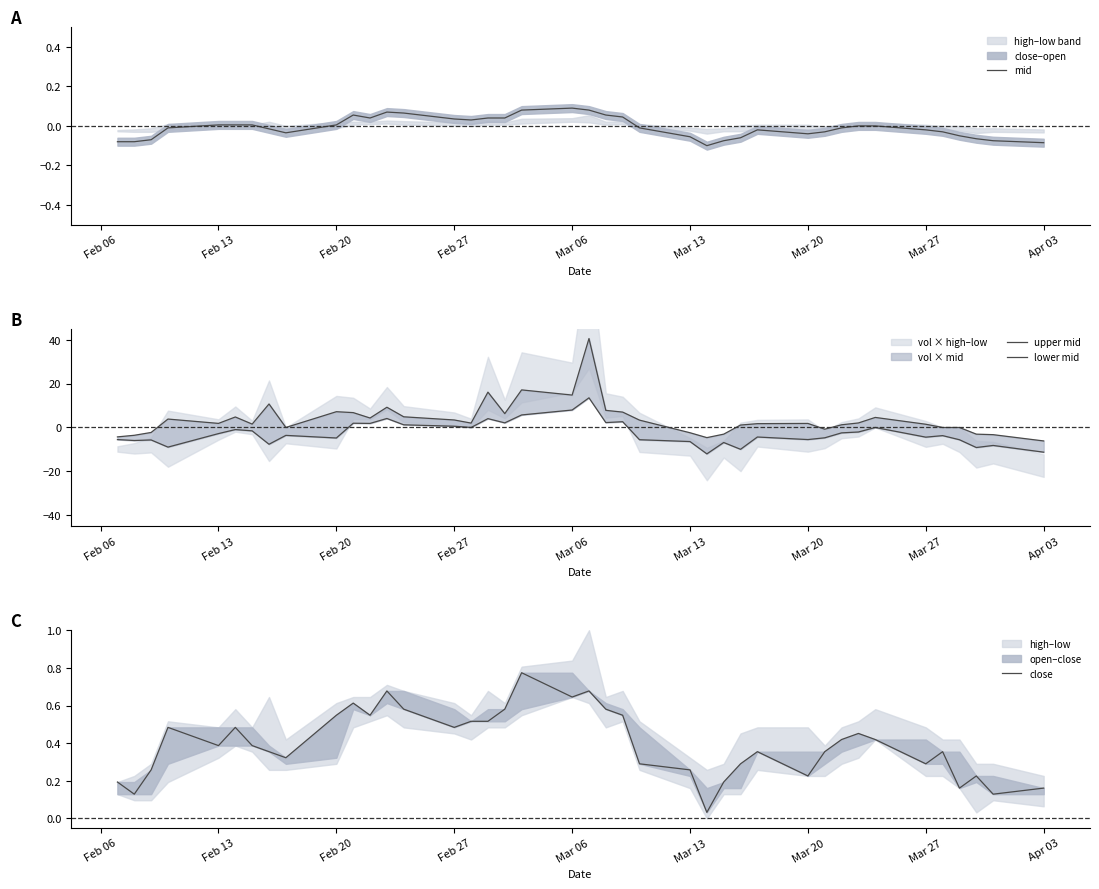

How many values in the mid series are below 0?

21